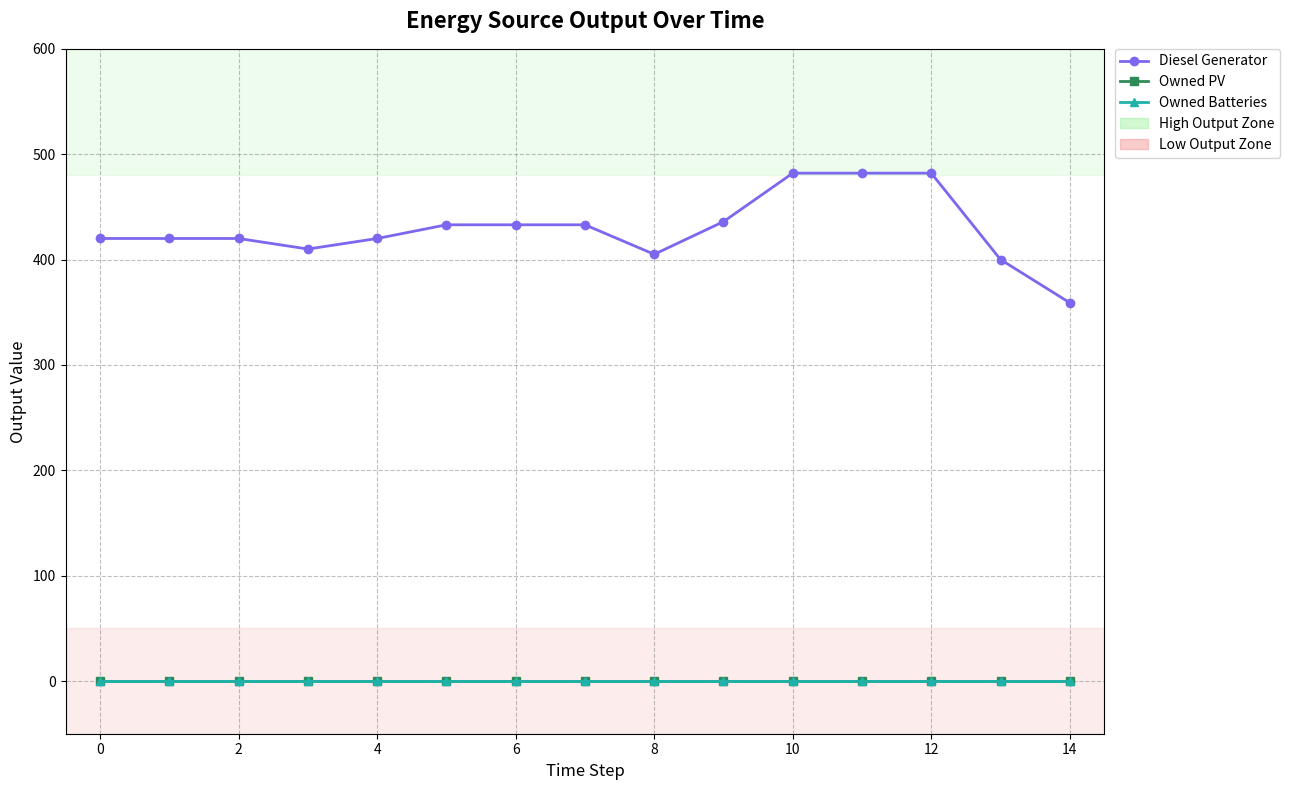

How many lines are shown in the chart?

3